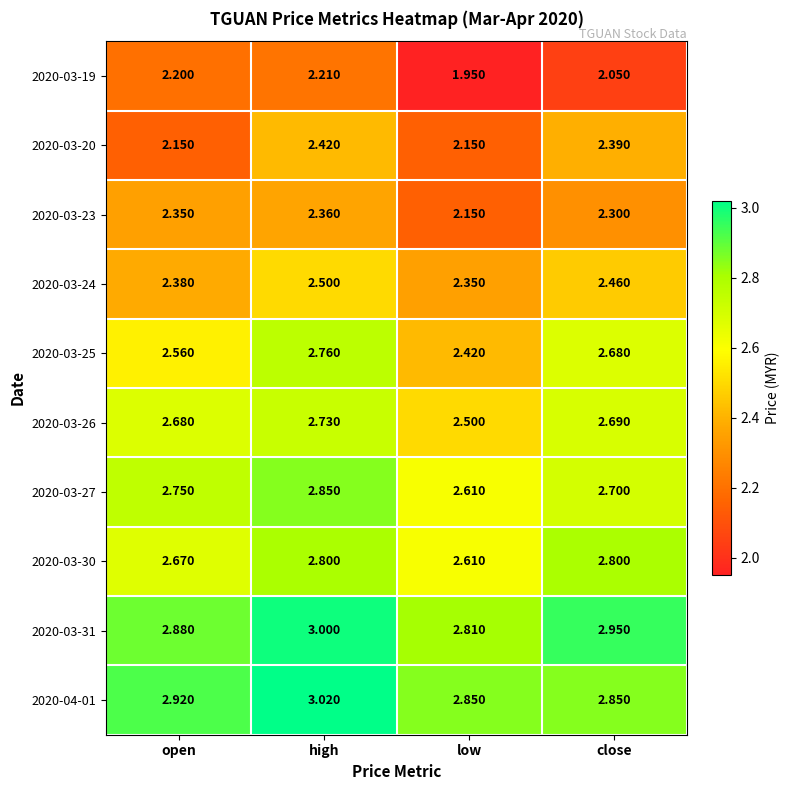

At which category does the chart reach its peak across all series?

high